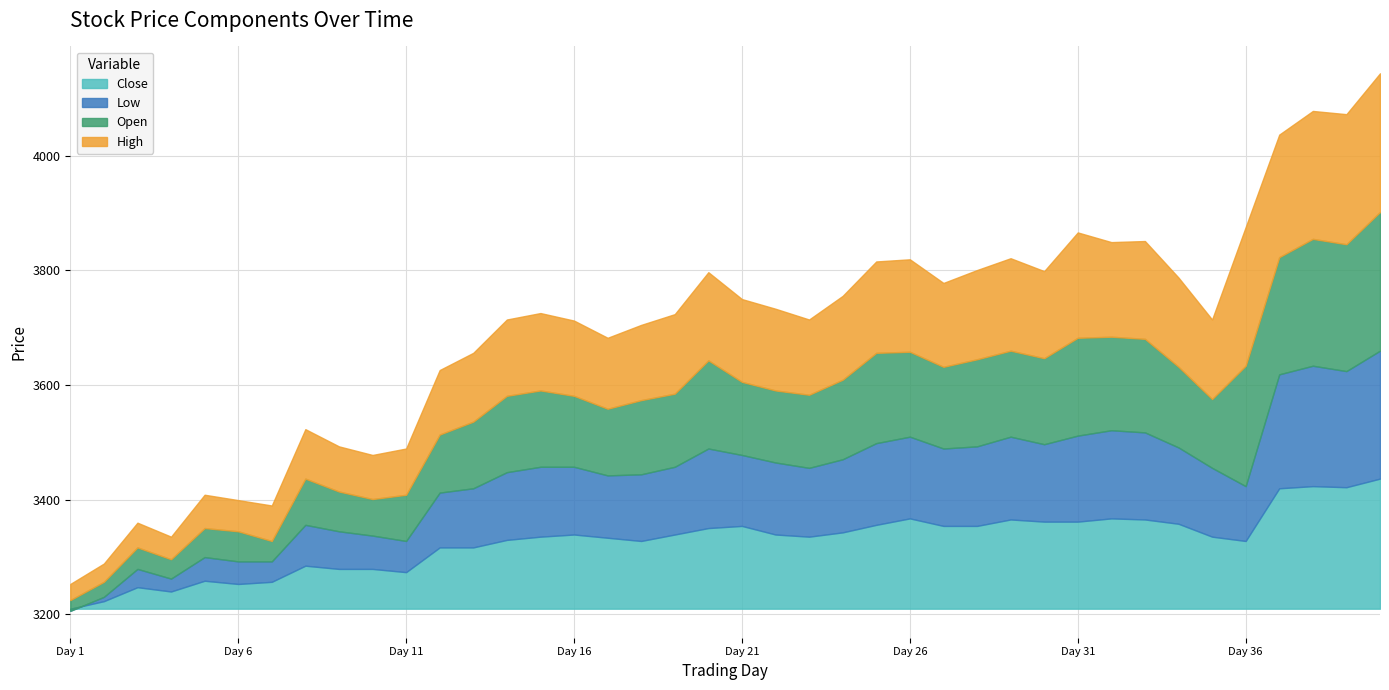

Which series has the widest spread of values?

Close